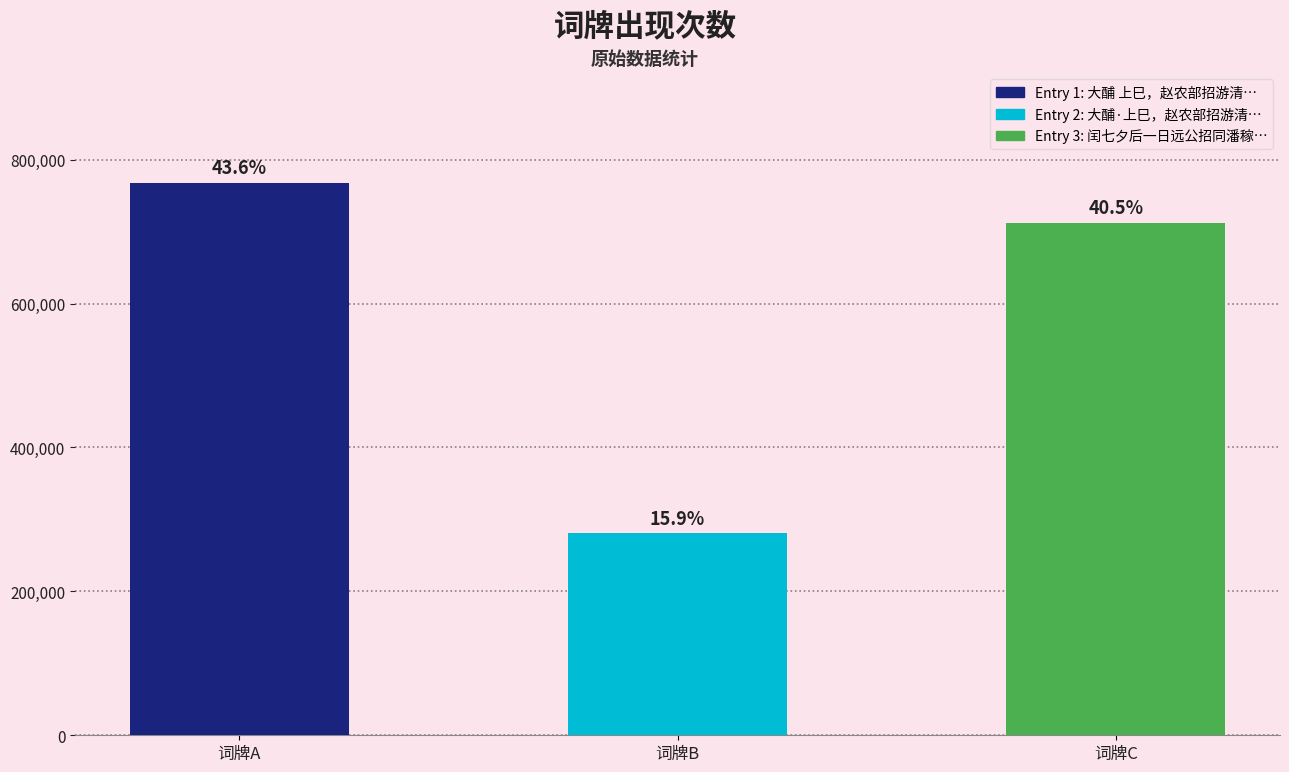

Rank the categories by value from highest to lowest.

大酺 上巳，赵农部招游清凉寺，访百岁翁。予未及赴，柬寄此词, 闰七夕后一日远公招同潘稼堂张损持梁药亭毛行九余未及赴诸公分韵见及得心字, 大酺·上巳，赵农部招游清凉寺，访百岁翁。予未及赴，柬寄此词